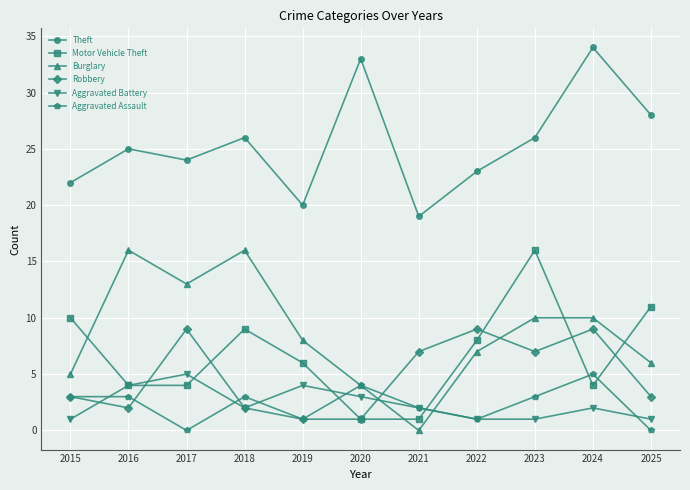

True or false: Burglary and Theft intersect in this chart.

False